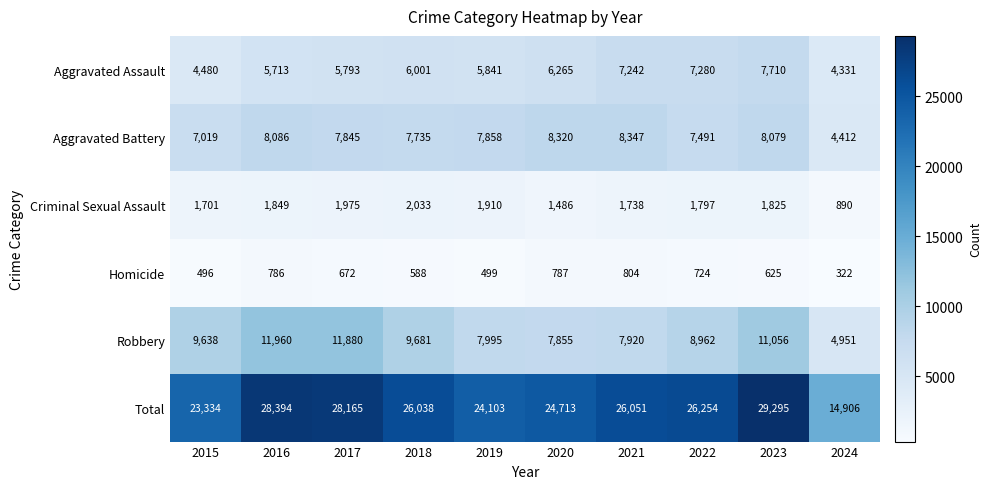

The value of Aggravated Assault at 2023 is 2710. True or false?

False